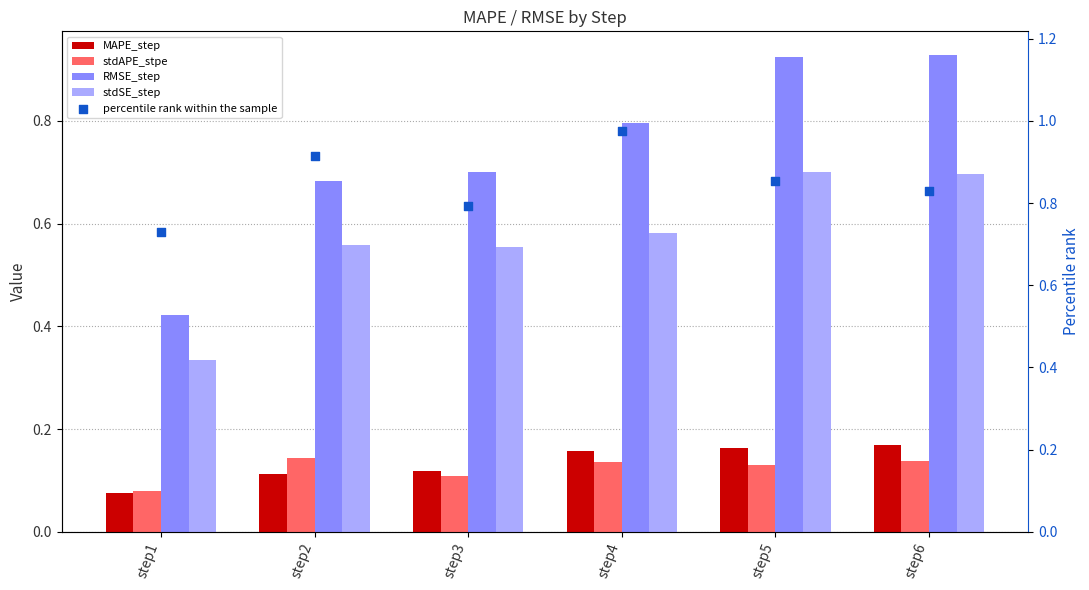

At how many categories does at least one series exceed 0?

6